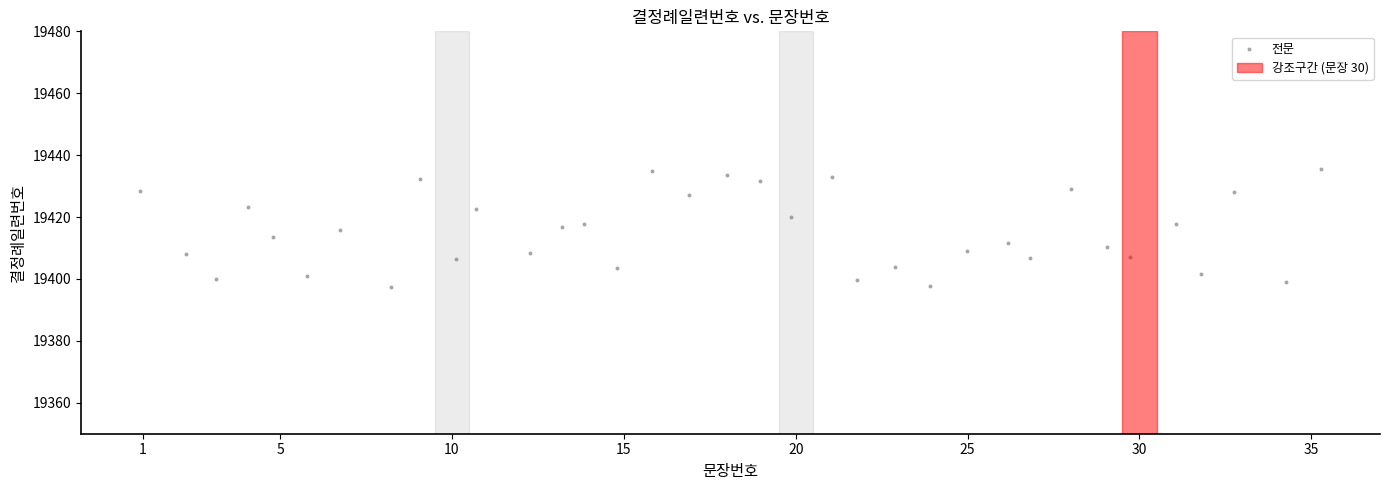

What is the range of Y values (max minus min)?

38.1